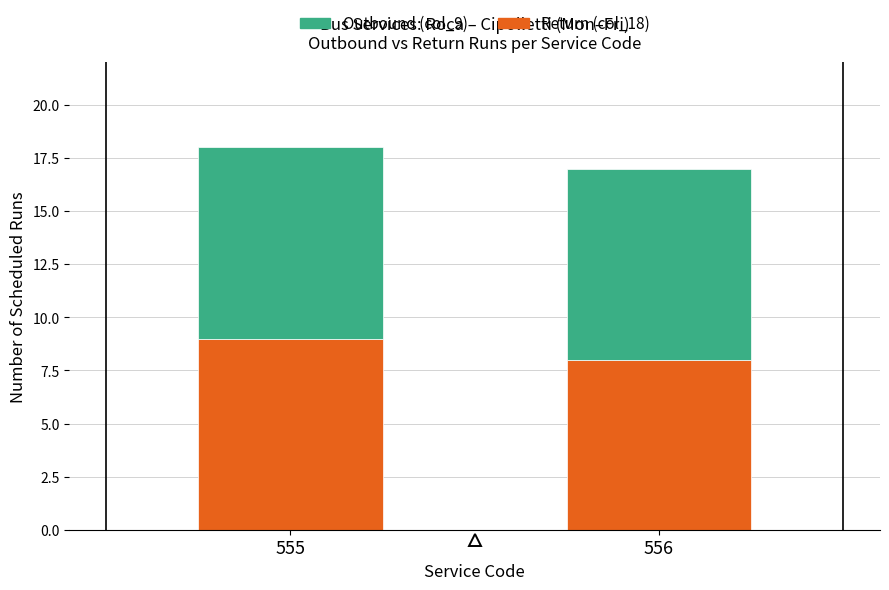

Is it true that Return (col_18) equals 13 at 556?

False